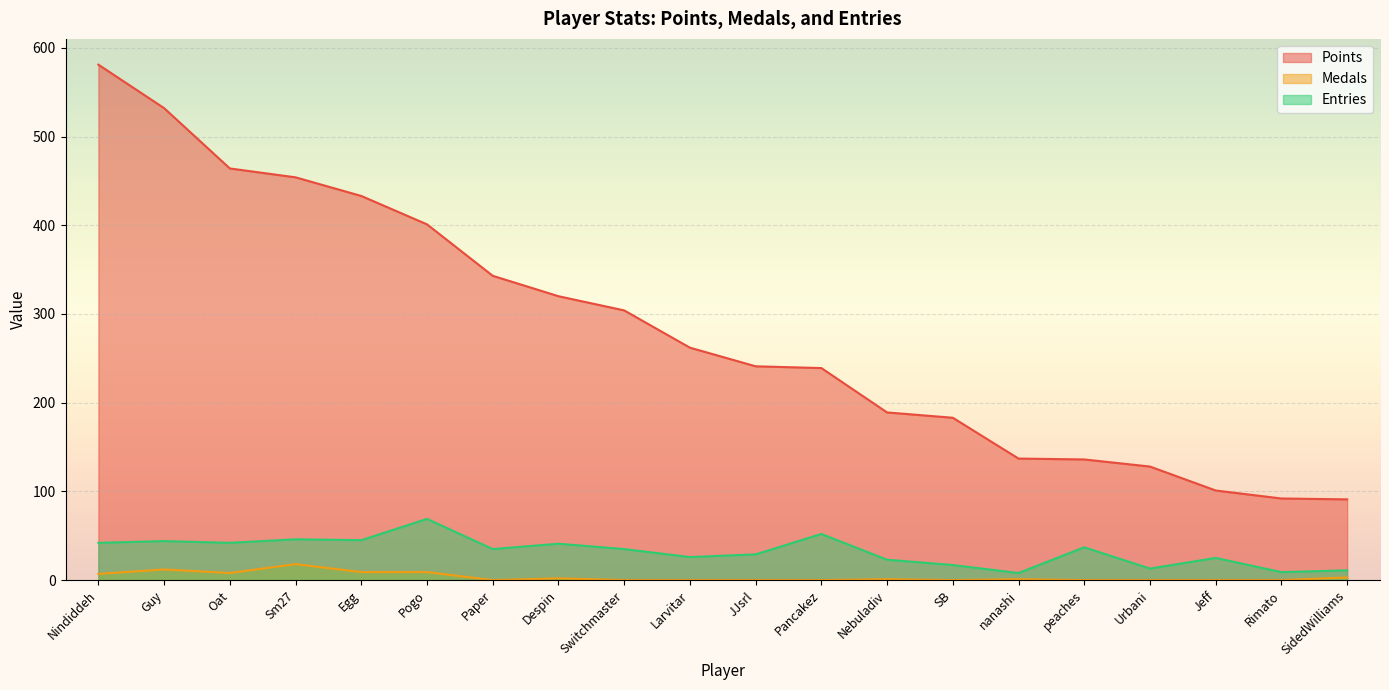

True or false: Points has a value of 501 at Switchmaster.

False